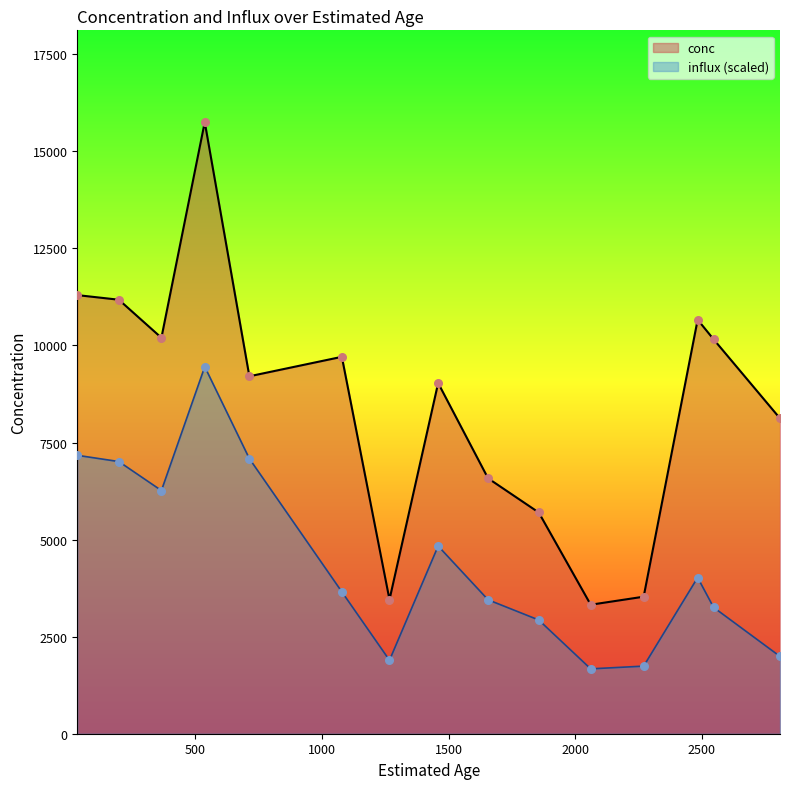

Which series contains the lowest Y value?

influx